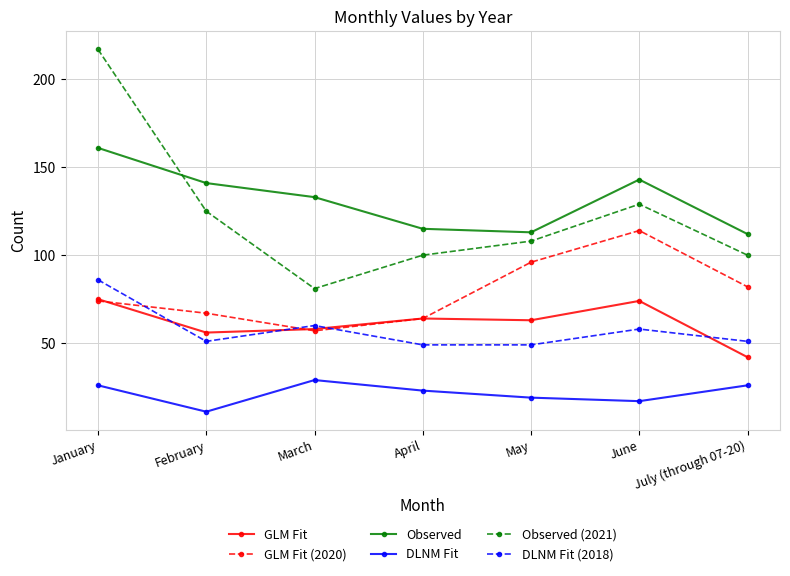

How many lines are shown in the chart?

6